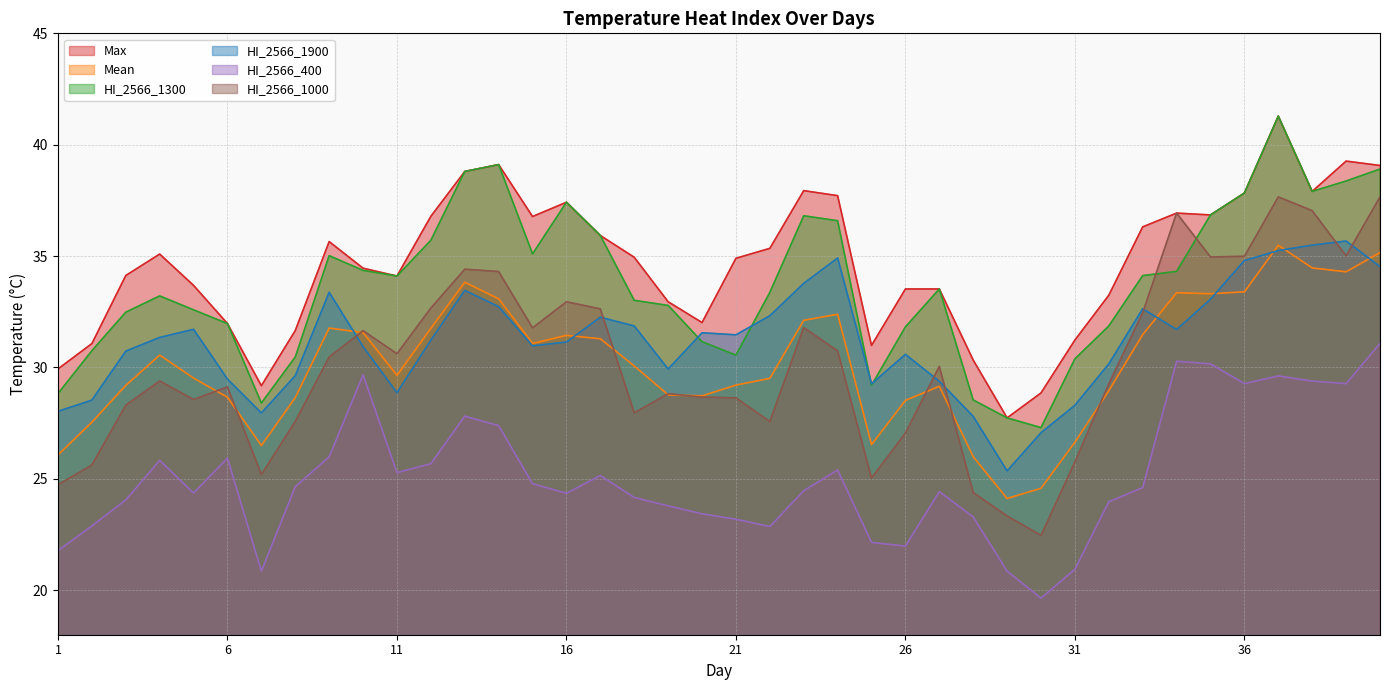

Between 26 and 17, which is larger?

17